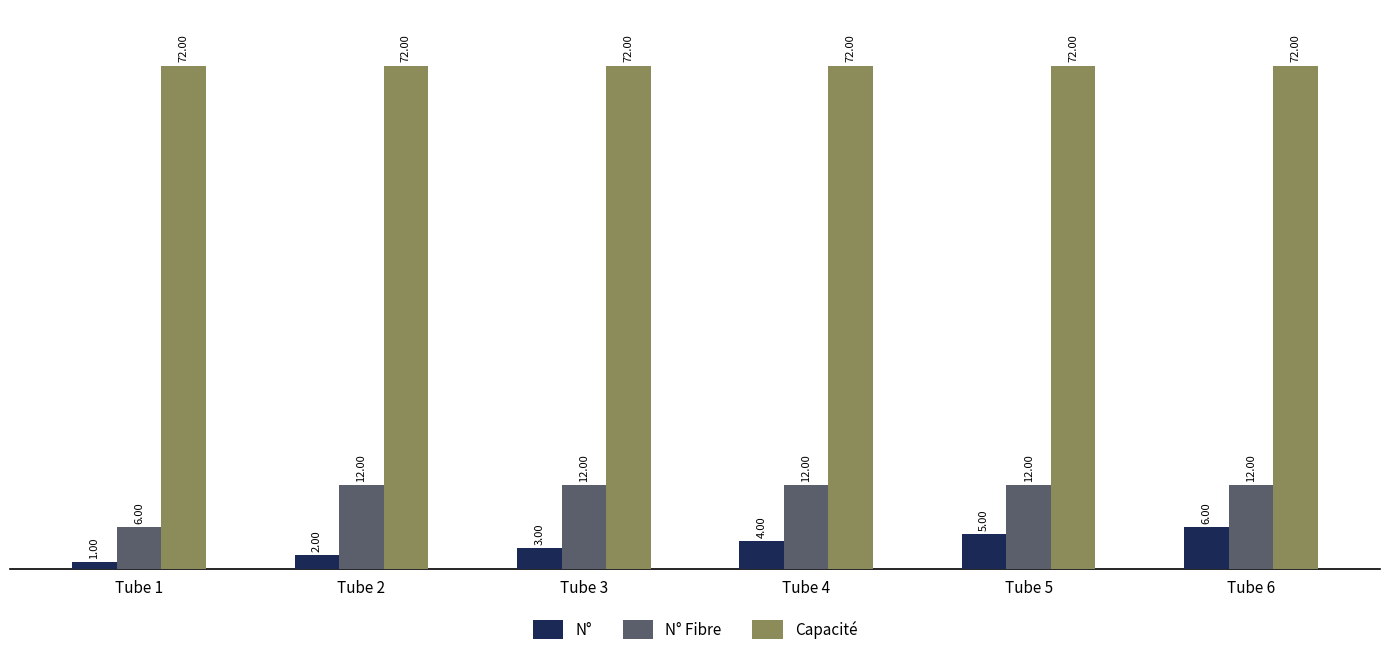

How many N° values are between 2 and 5?

4